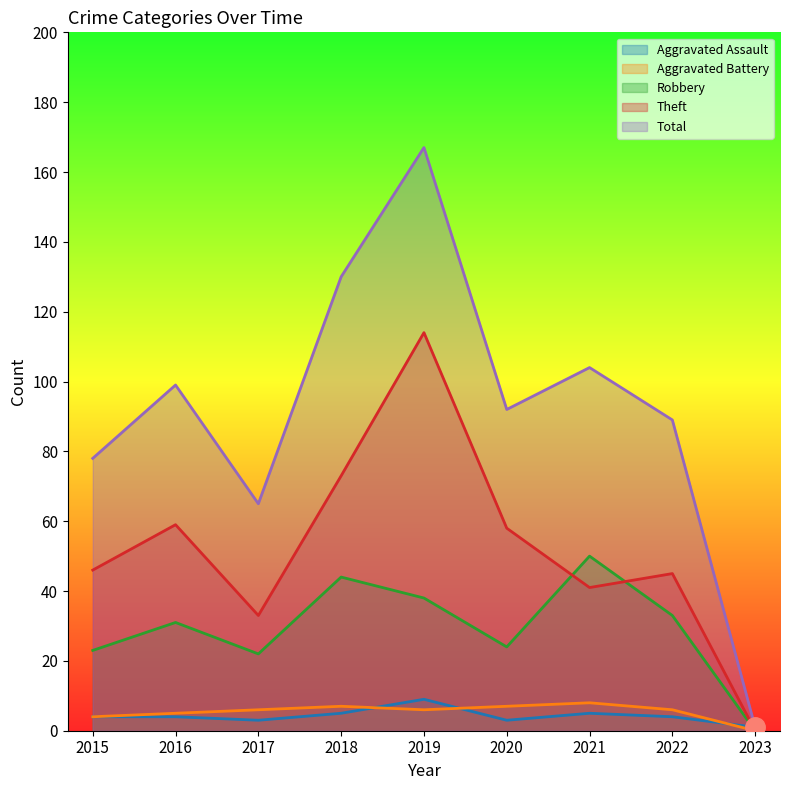

At which label does Theft reach its minimum?

2023